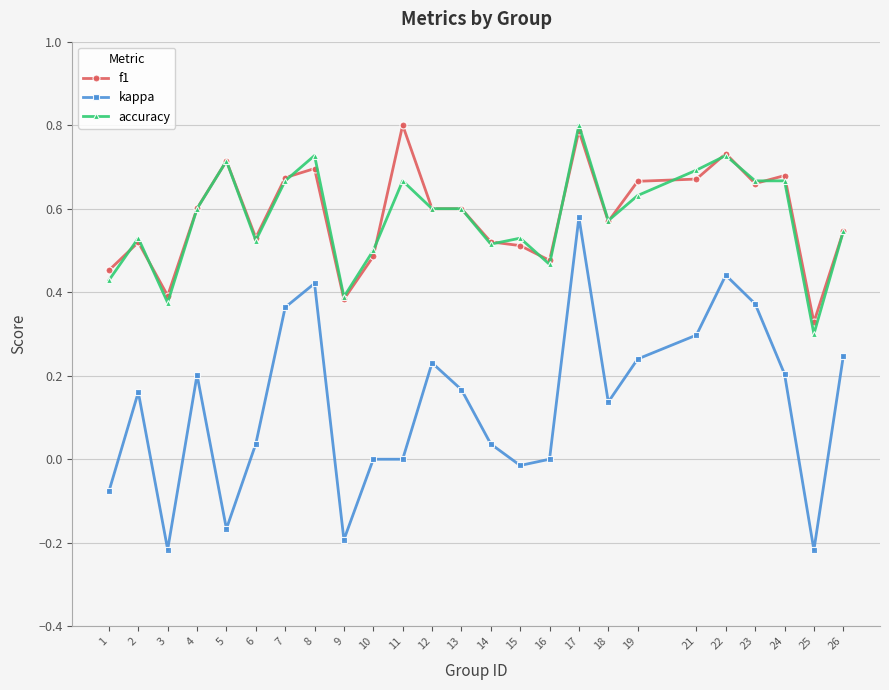

Which series has the largest range (max minus min)?

kappa